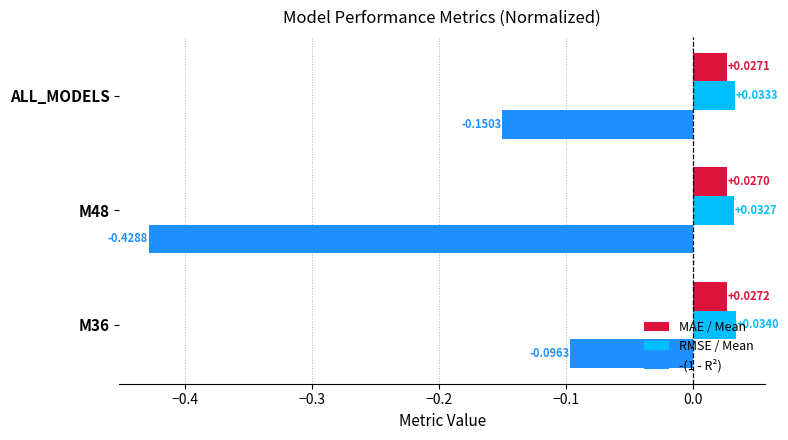

Which series has the largest total across all categories?

RMSE / Mean